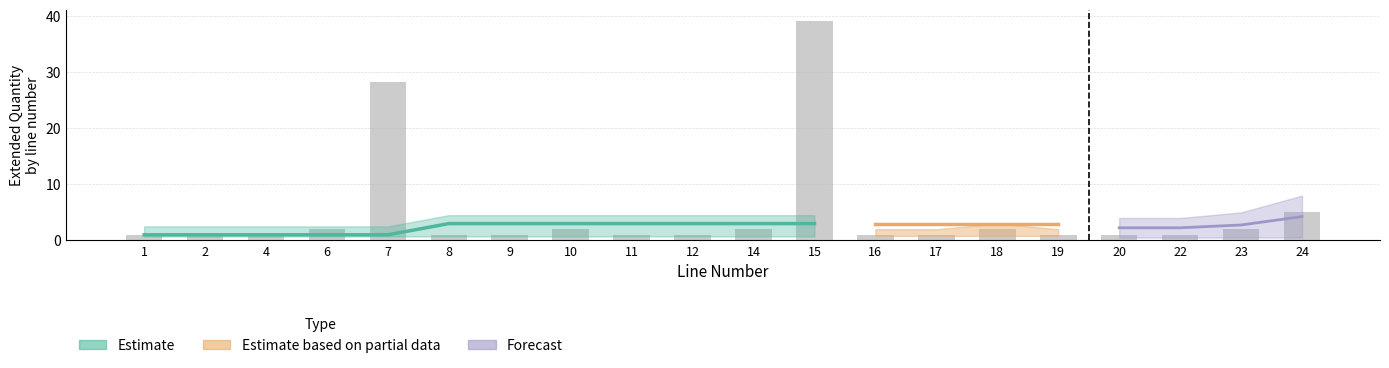

Which has a higher value, 19 or 17?

19